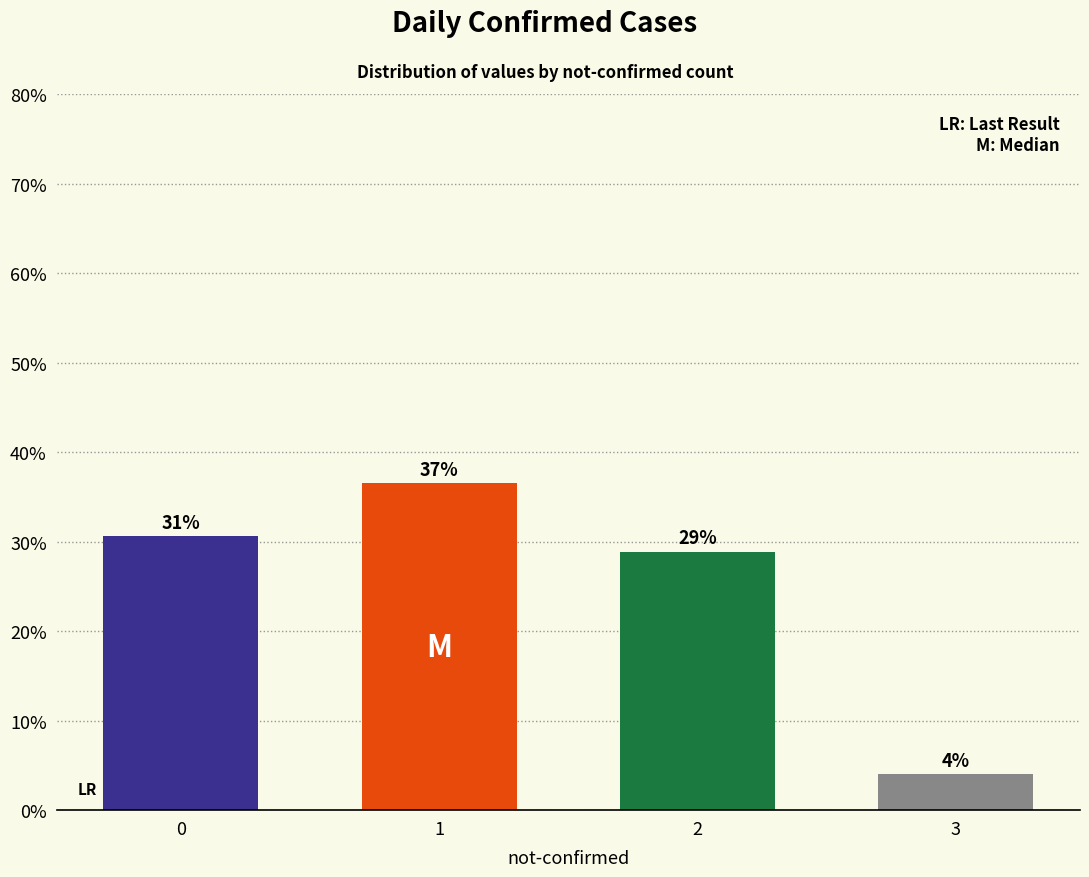

Rank the categories by value from highest to lowest.

1, 0, 2, 3